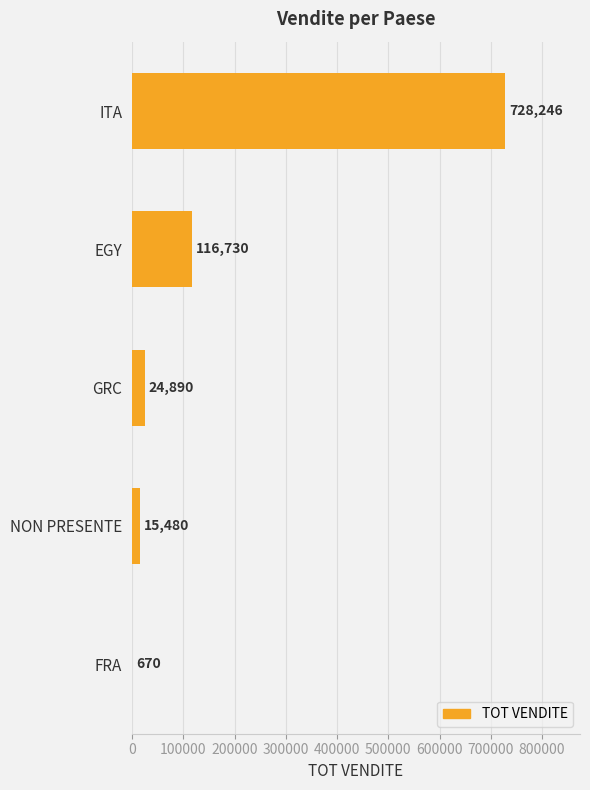

The value at EGY is 116730. True or false?

True